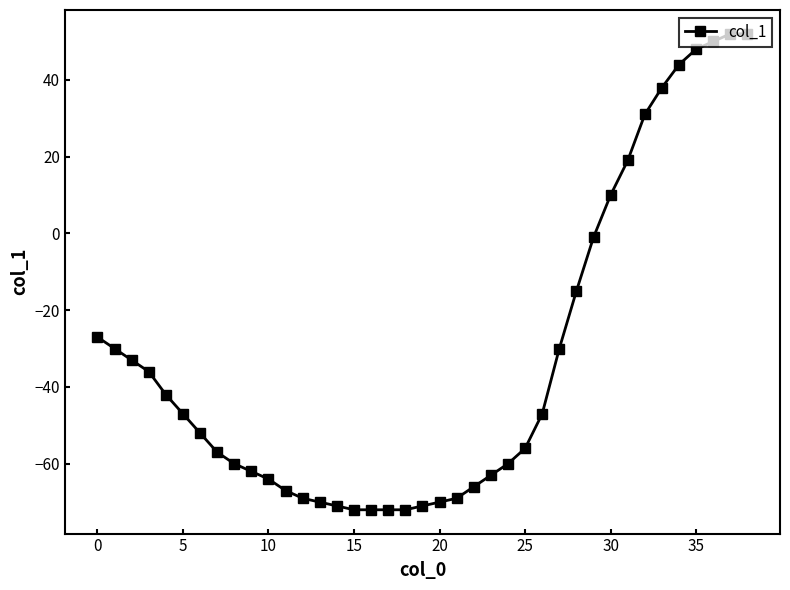

What is the smallest value displayed?

-72